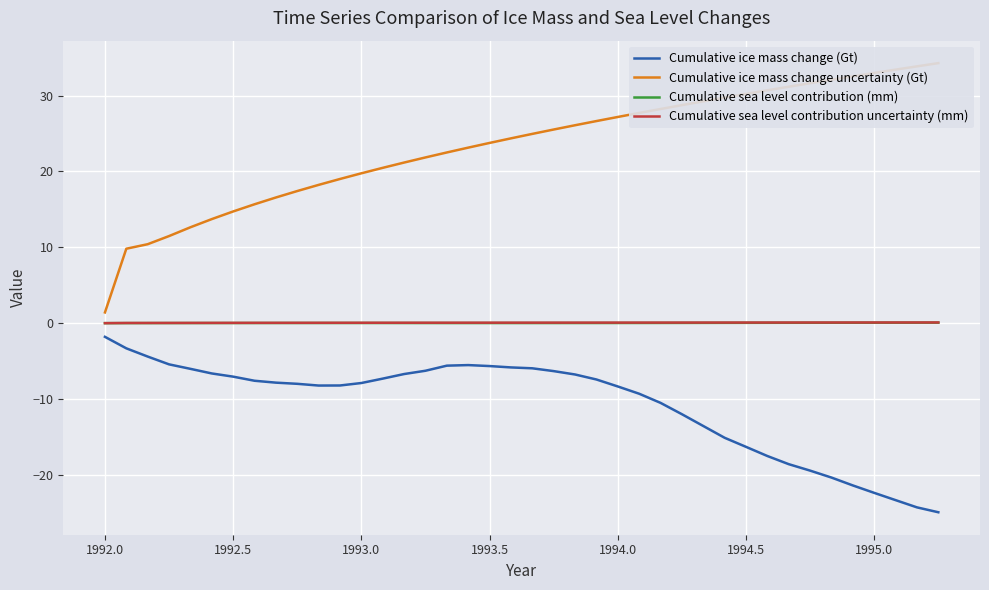

How many data points in Cumulative ice mass change (Gt) are less than -7?

25